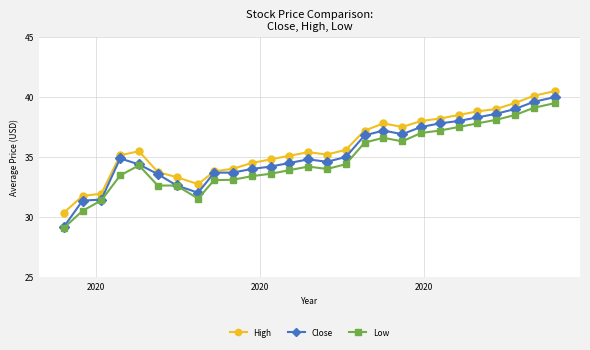

True or false: Low and High intersect in this chart.

False